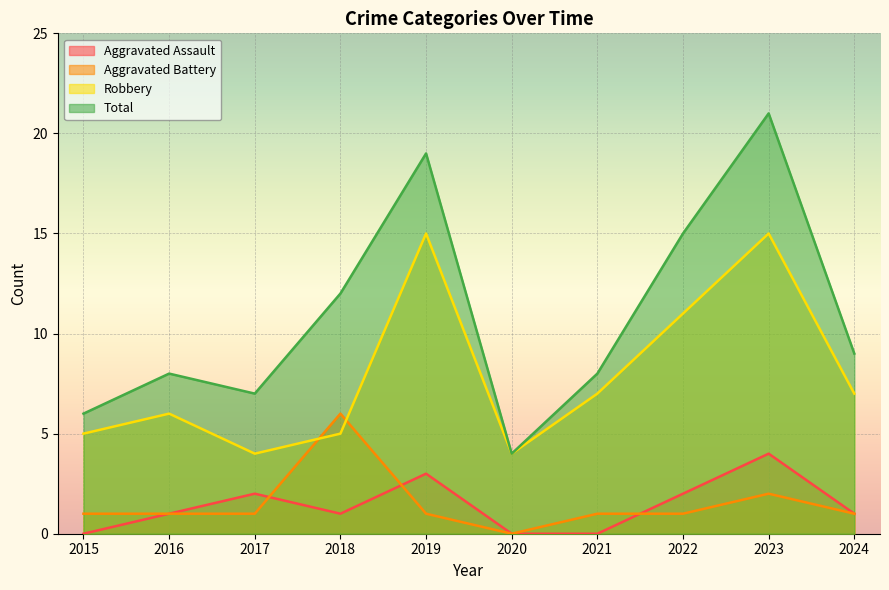

True or false: Robbery and Aggravated Assault cross at least once.

False